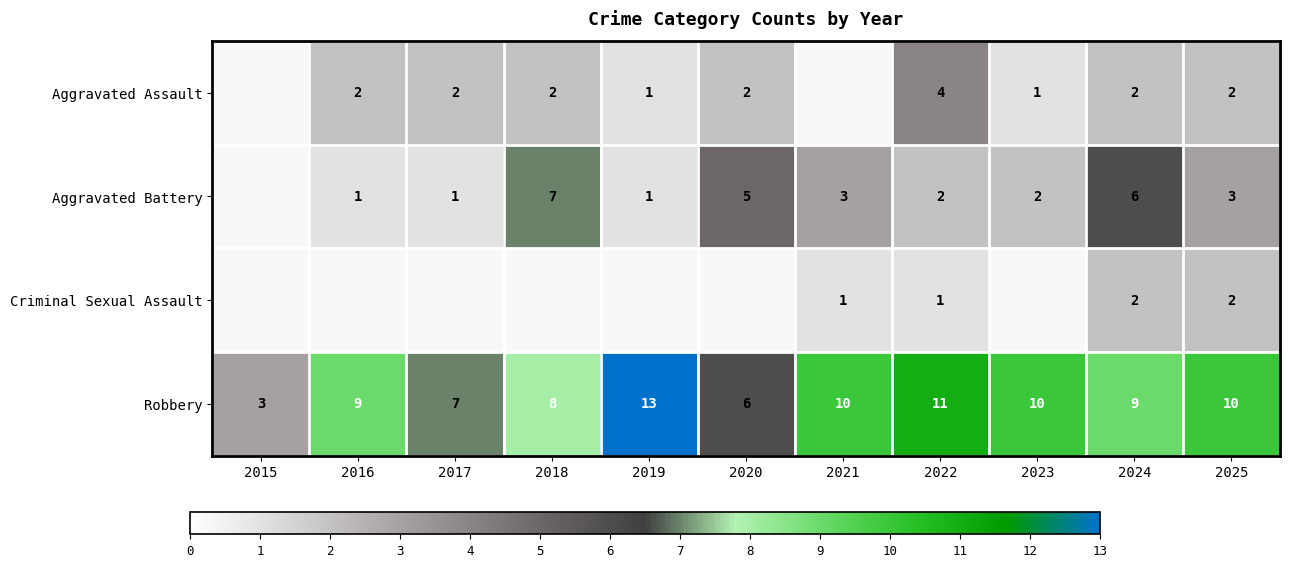

Count the number of data series in this chart.

4